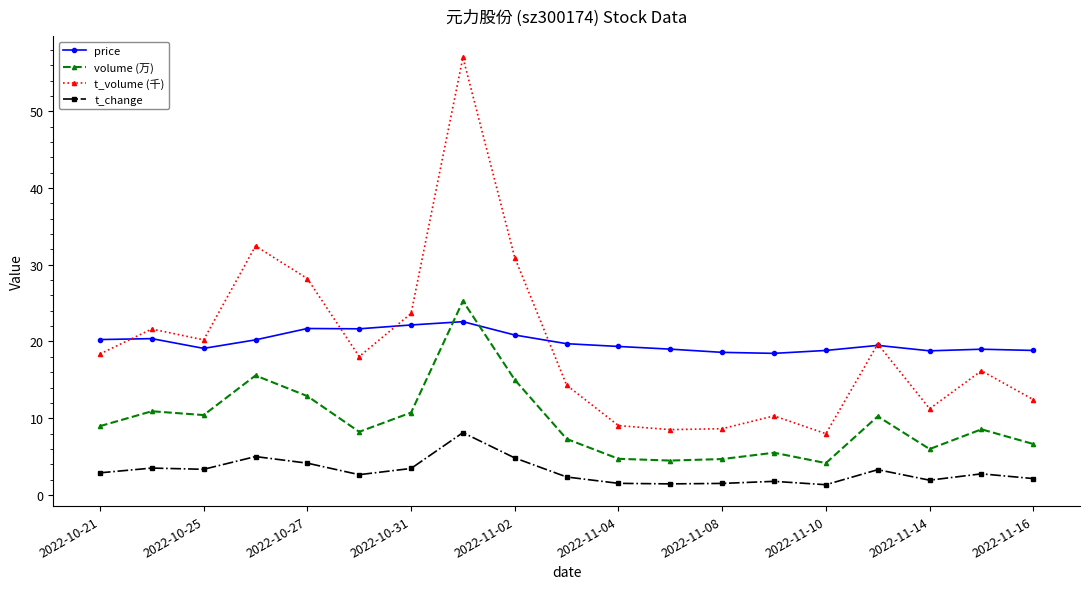

Rank the series by their maximum value, from highest to lowest.

t_volume (千), volume (万), price, t_change